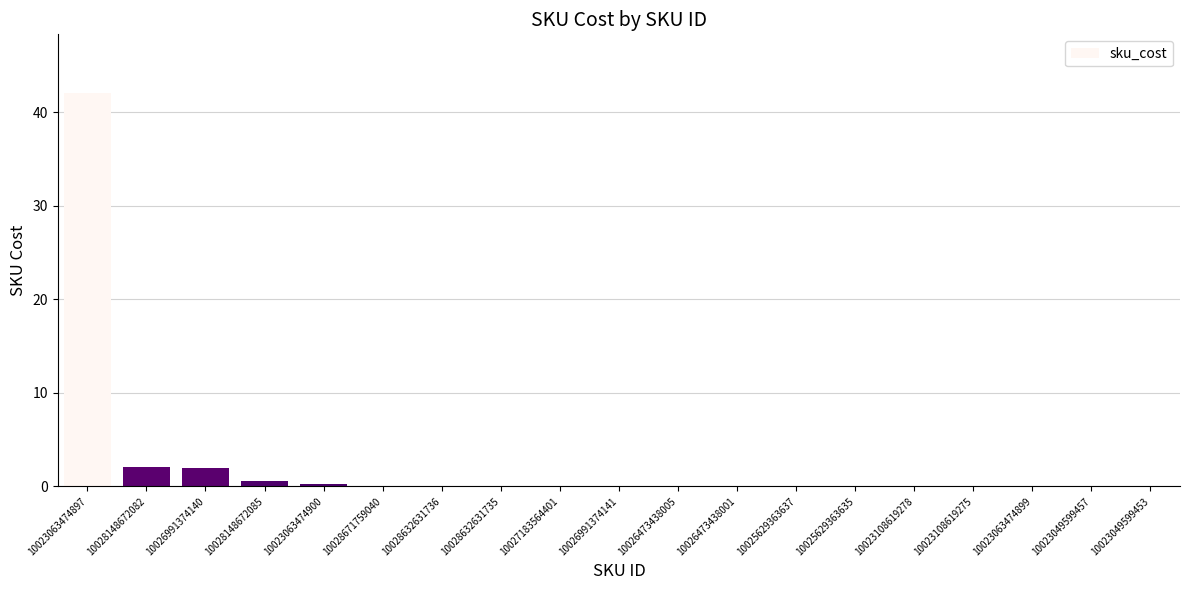

What is the average value?

2.5